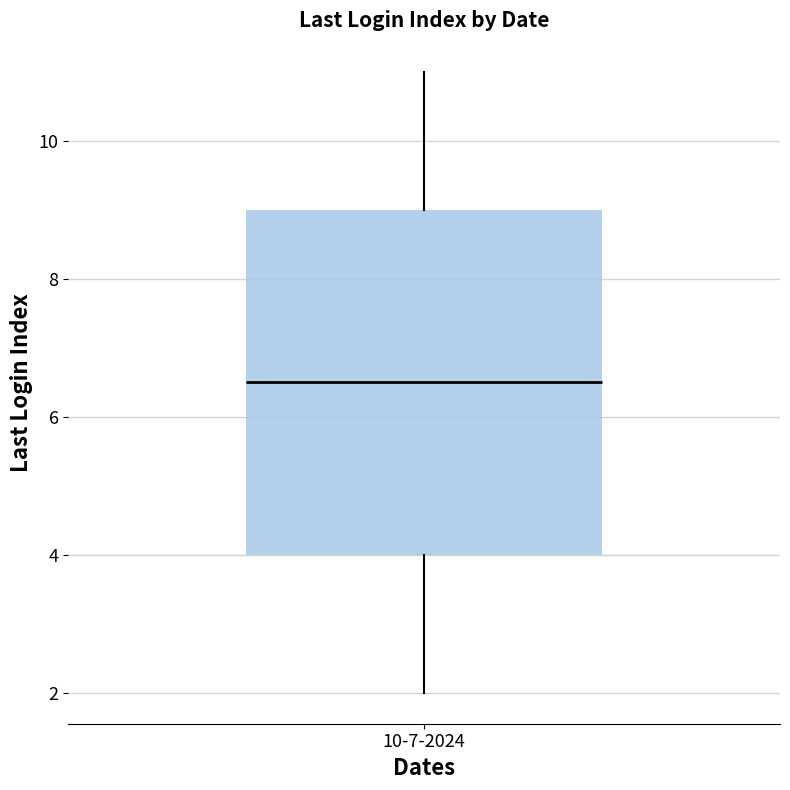

Transcribe this box plot: give where the median line is, the range the box spans, and where the two whiskers end, as read against the y-axis. The values are not printed on the chart, so give them approximately, as read against the axis.

median 6.6, box 4.0 to 9.0, whiskers 2.0 to 11.0